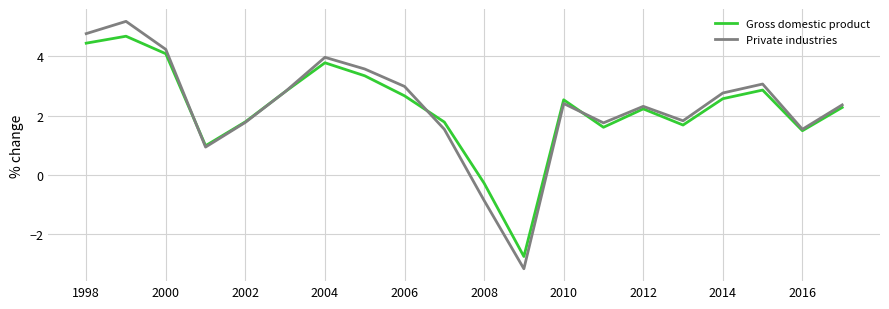

What is the minimum value for Gross domestic product?

-2.8